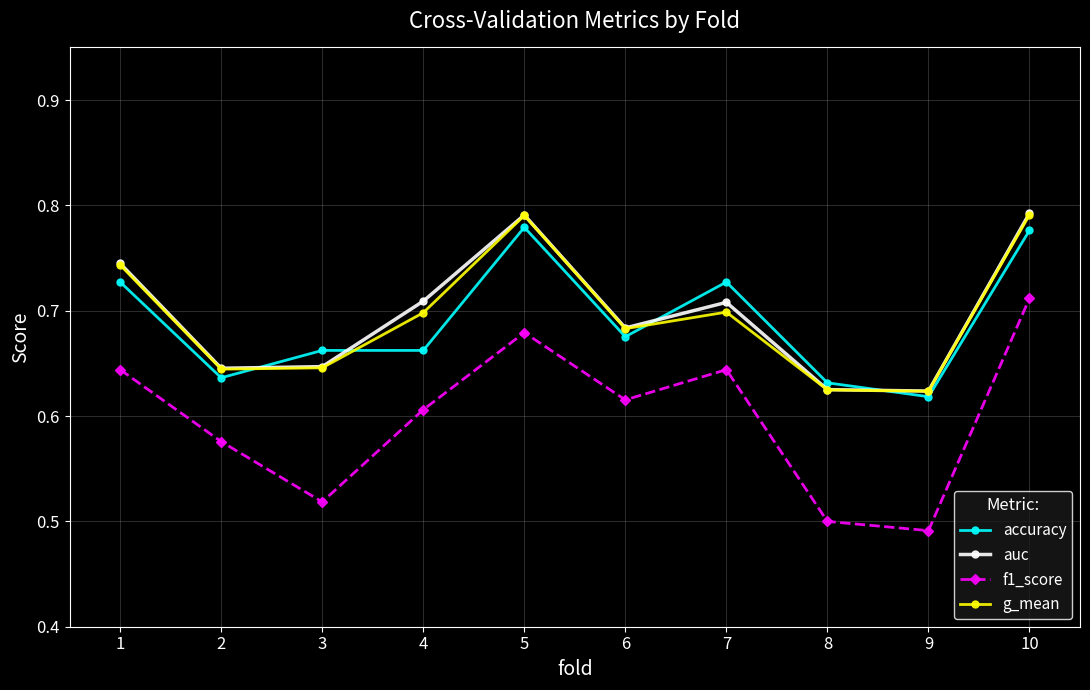

True or false: f1_score has more than 0 interior local peaks.

True